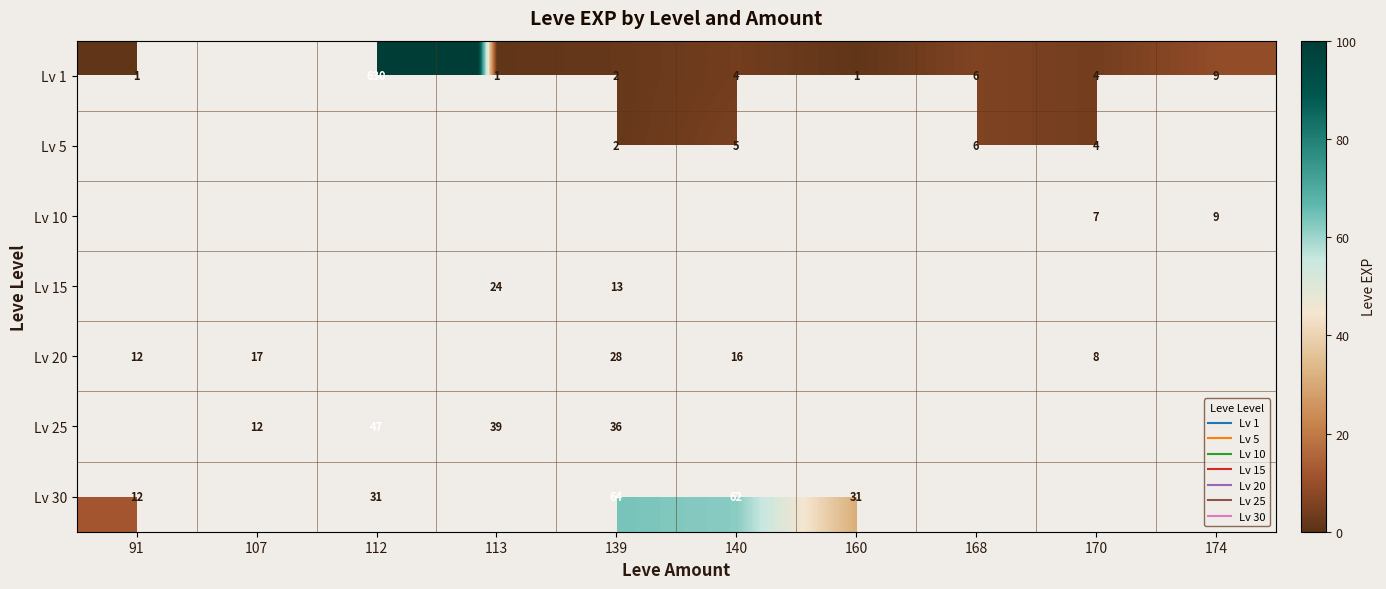

What is the spread (max minus min) of values at 170?

4.0